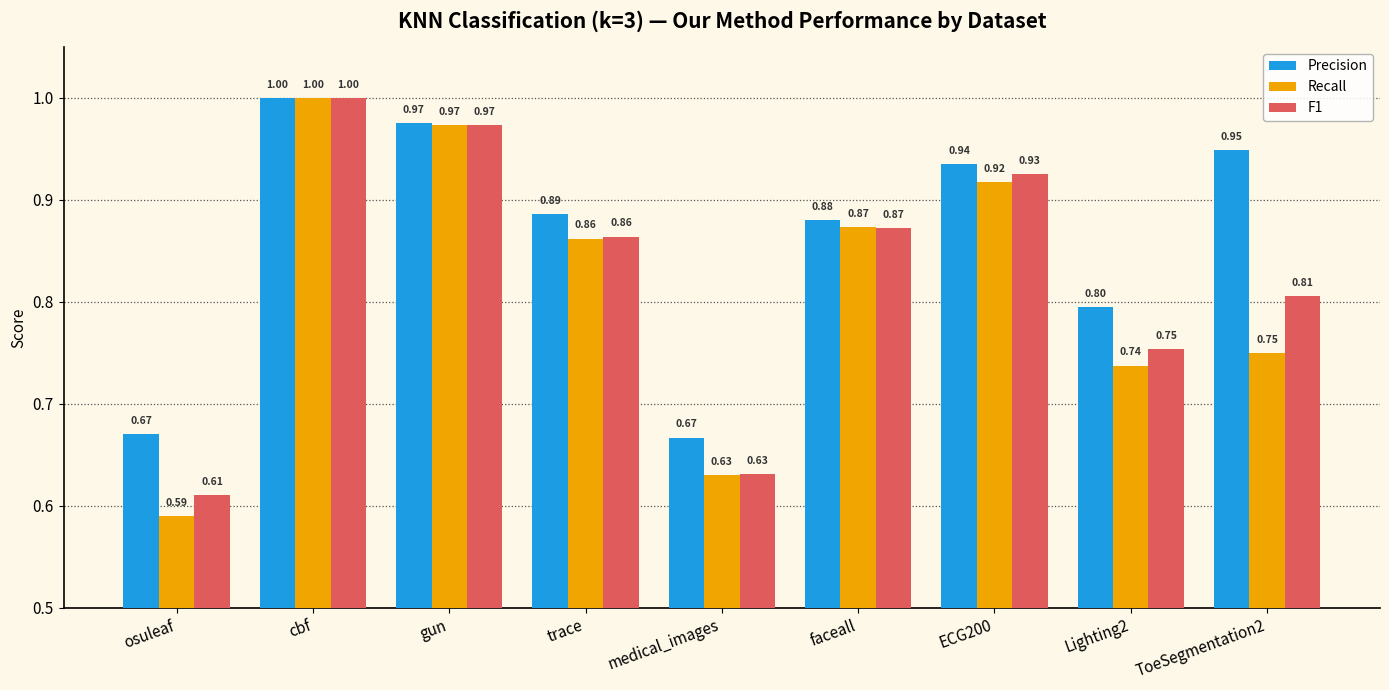

What is the total value across all series at Lighting2?

2.3